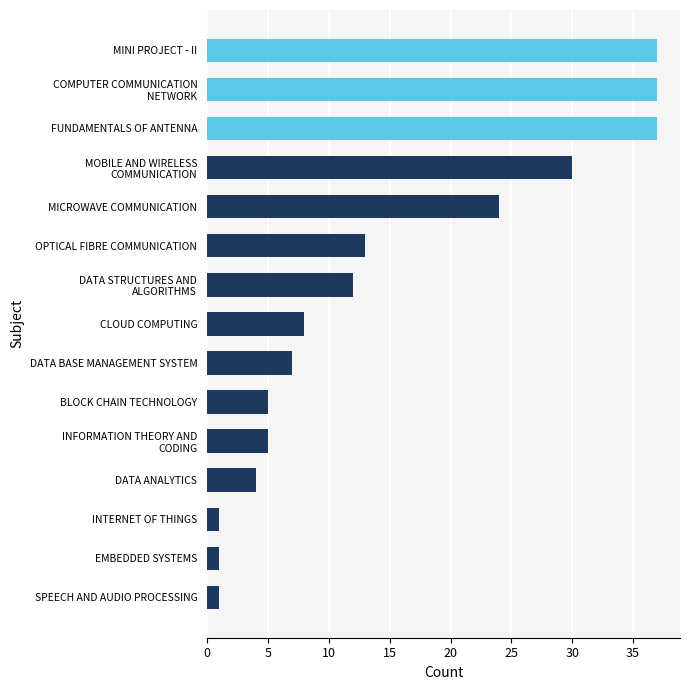

What is the ratio of the value at BLOCK CHAIN TECHNOLOGY to the value at EMBEDDED SYSTEMS?

5.0